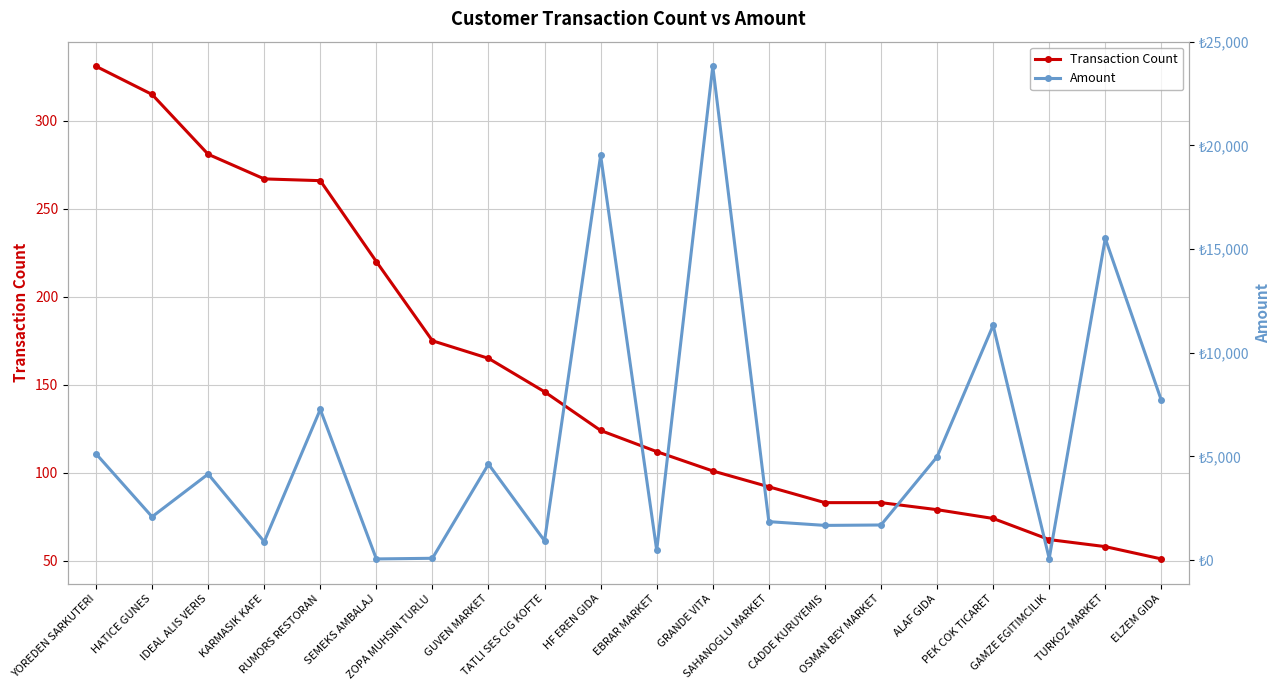

Where does the Amount series first go above 4149?

YOREDEN SARKUTERI